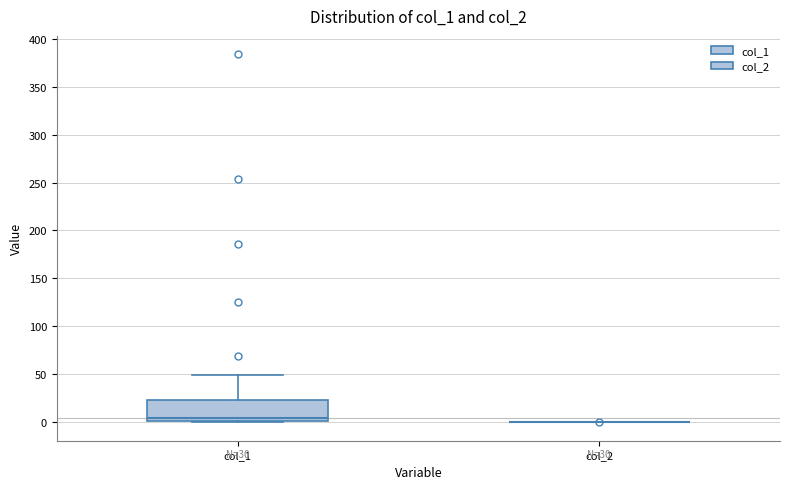

Comparing the boxes themselves (not the whiskers), which one is the tallest?

col_1